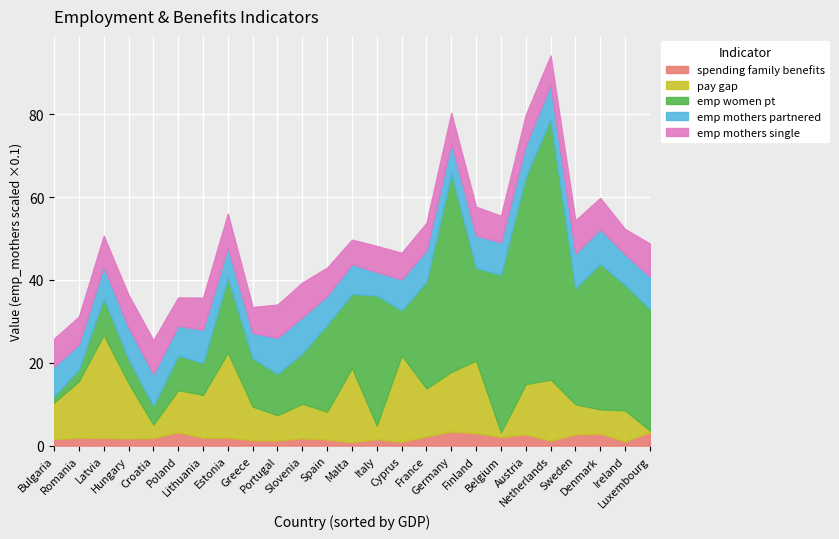

What are all the series names shown in the legend?

spending family benefits, pay gap, emp women pt, emp mothers partnered, emp mothers single